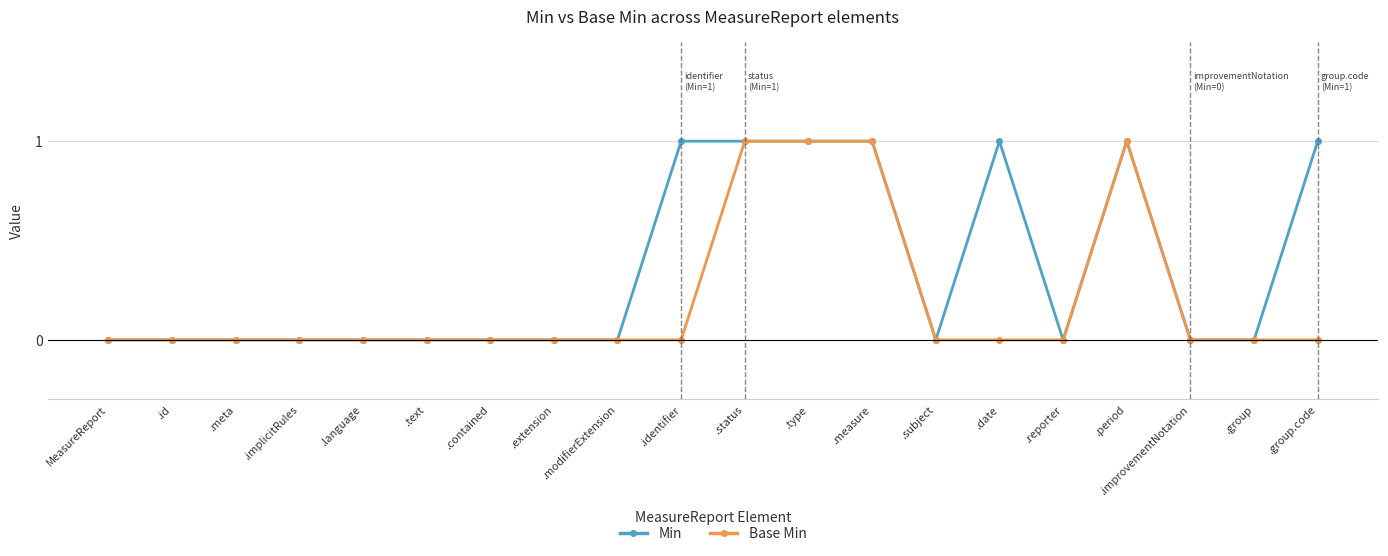

Between .extension and .group.code, which series saw the biggest shift?

Min